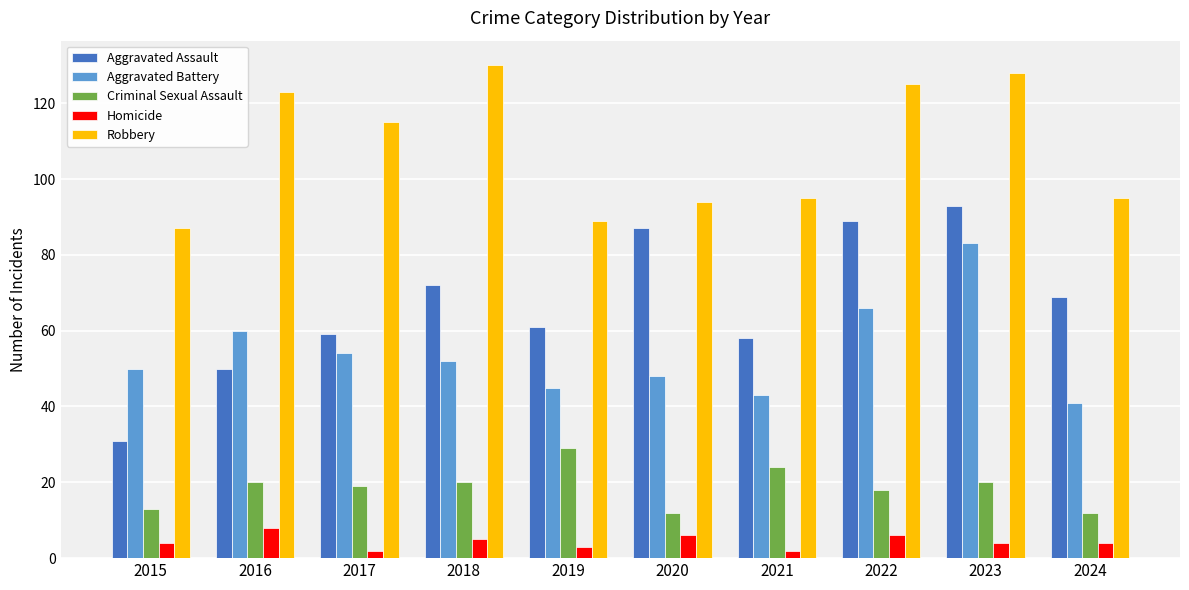

Reading left to right, list all the values displayed in this chart.

Aggravated Assault: 2015=31	2016=50	2017=59	2018=72	2019=61	2020=87	2021=58	2022=89	2023=93	2024=69
Aggravated Battery: 2015=50	2016=60	2017=54	2018=52	2019=45	2020=48	2021=43	2022=66	2023=83	2024=41
Criminal Sexual Assault: 2015=13	2016=20	2017=19	2018=20	2019=29	2020=12	2021=24	2022=18	2023=20	2024=12
Homicide: 2015=4	2016=8	2017=2	2018=5	2019=3	2020=6	2021=2	2022=6	2023=4	2024=4
Robbery: 2015=87	2016=123	2017=115	2018=130	2019=89	2020=94	2021=95	2022=125	2023=128	2024=95